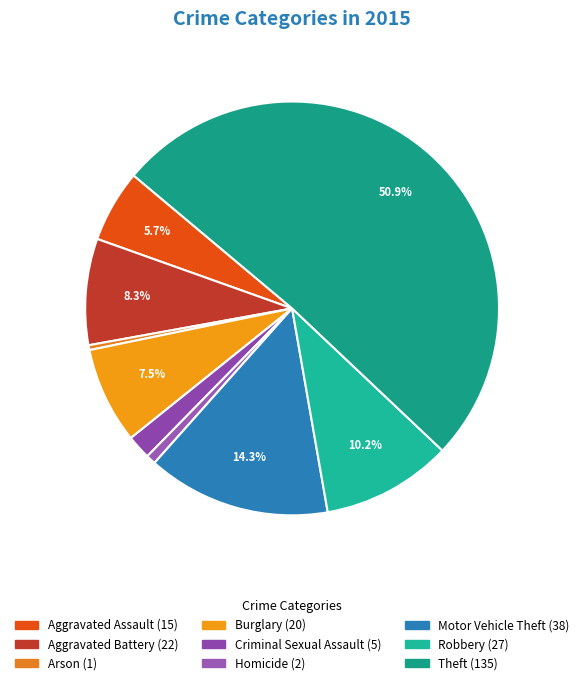

What is the ratio of the value at Robbery to the value at Burglary?

1.4